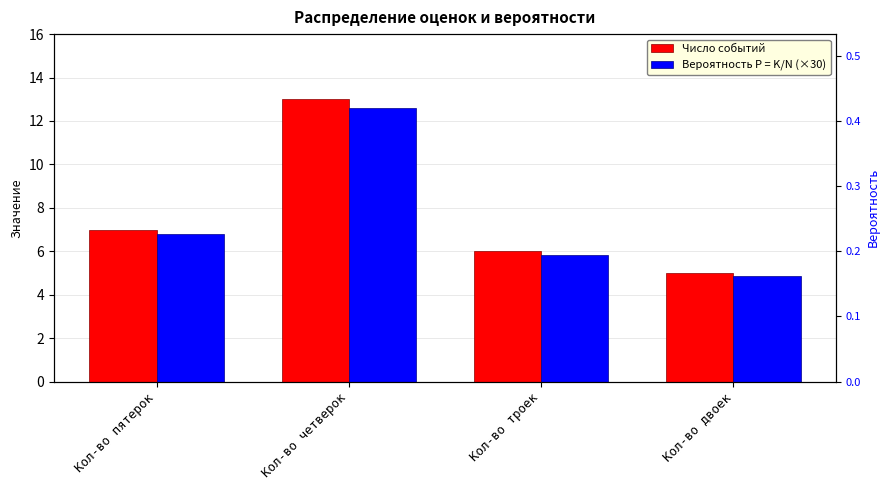

What is the maximum value shown in the chart?

13.0